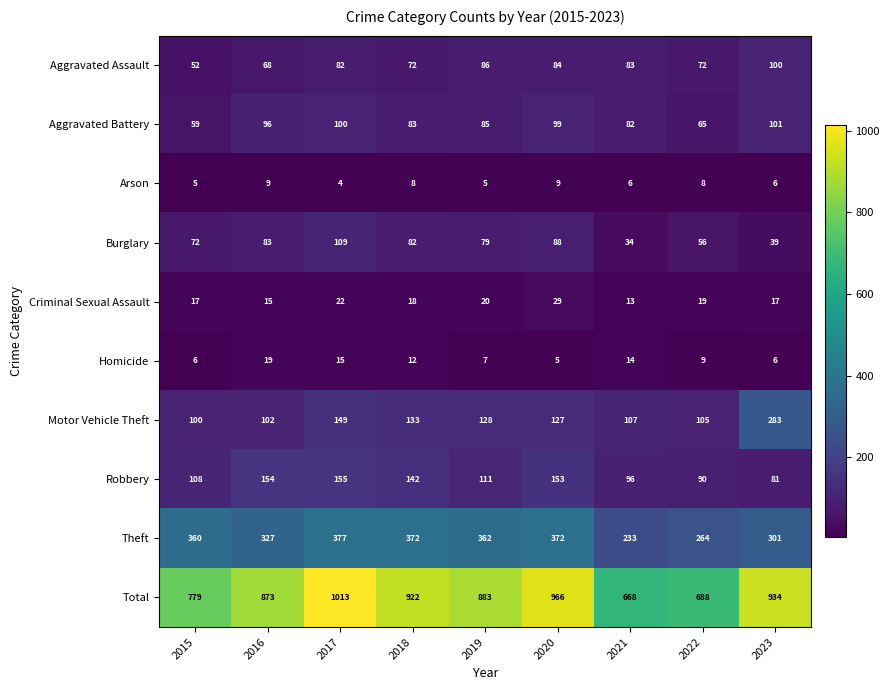

At which category is the sum across all series the highest?

2017